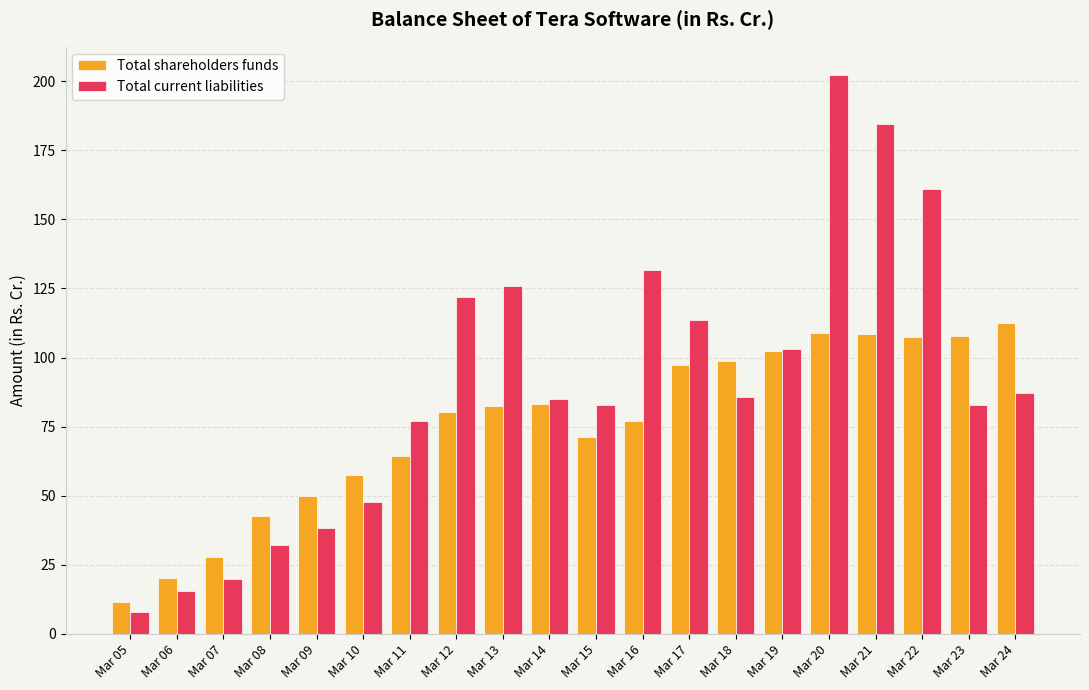

What is the difference between the maximum and minimum values in the Total current liabilities series?

194.7